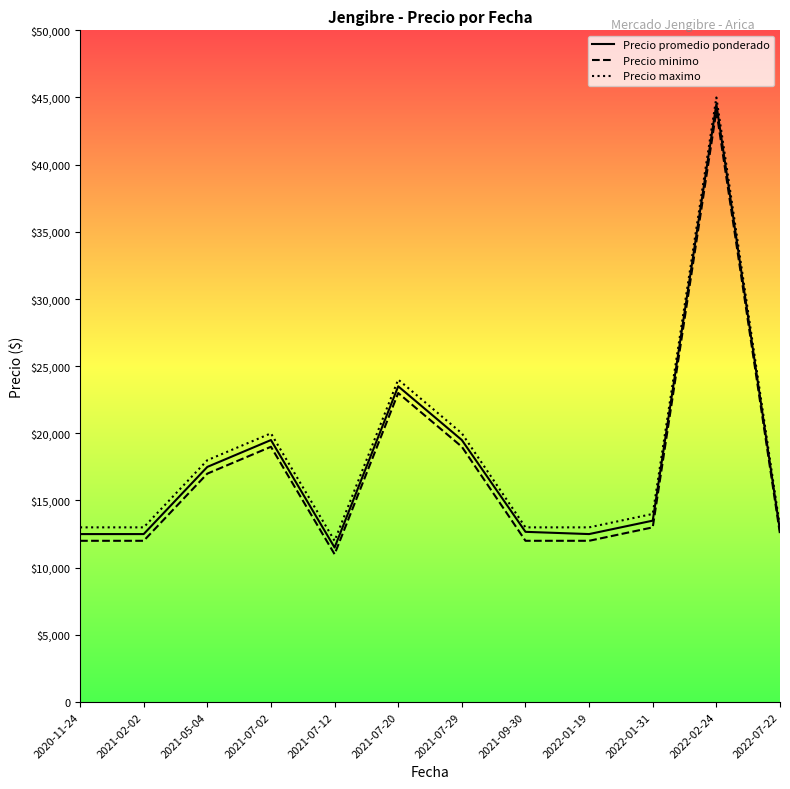

The value of Precio minimo at 2022-01-19 is 20265. True or false?

False